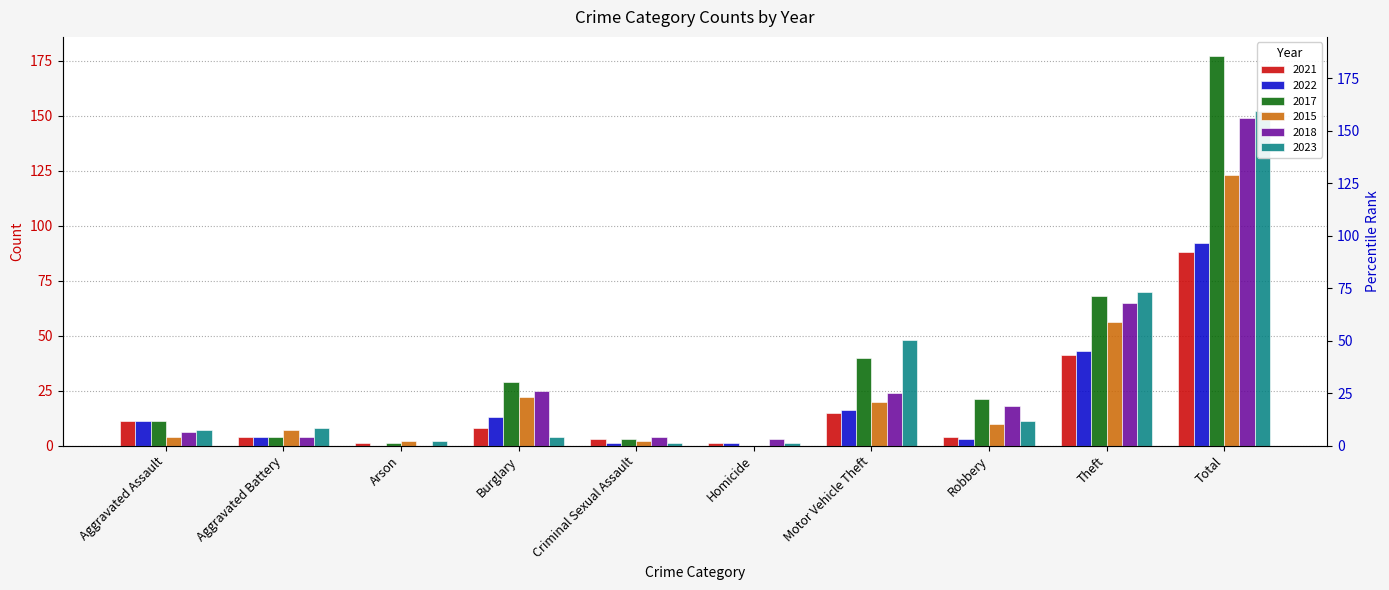

True or false: 2023 has a value of 4 at Aggravated Assault.

False